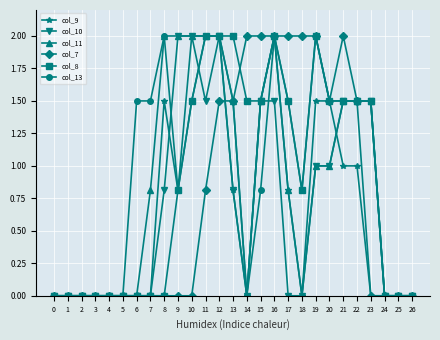

What is the greatest value displayed?

2.0